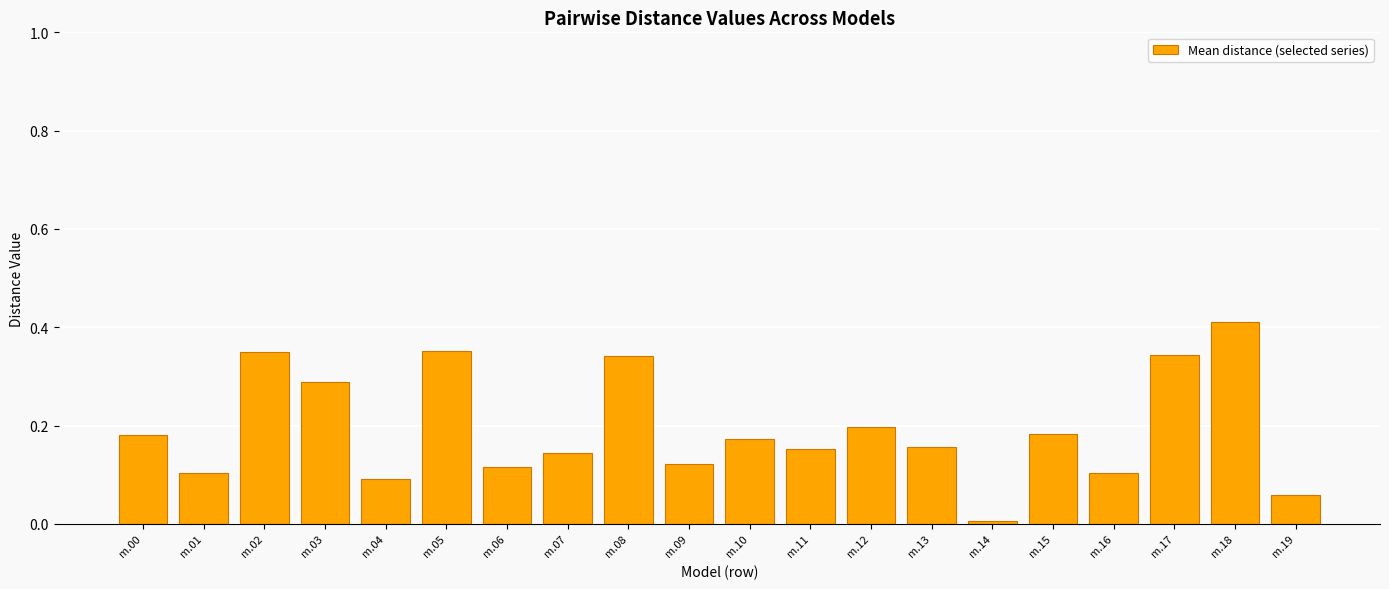

What is the sum of all values?

3.9